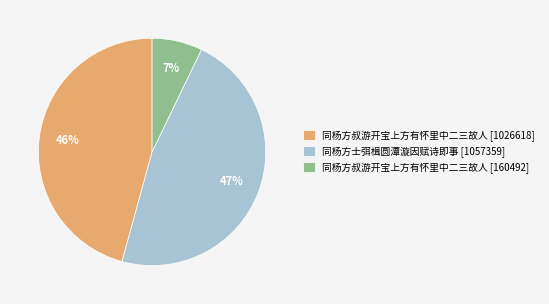

What is the smallest slice in the pie chart?

同杨方叔游开宝上方有怀里中二三故人 [160492]